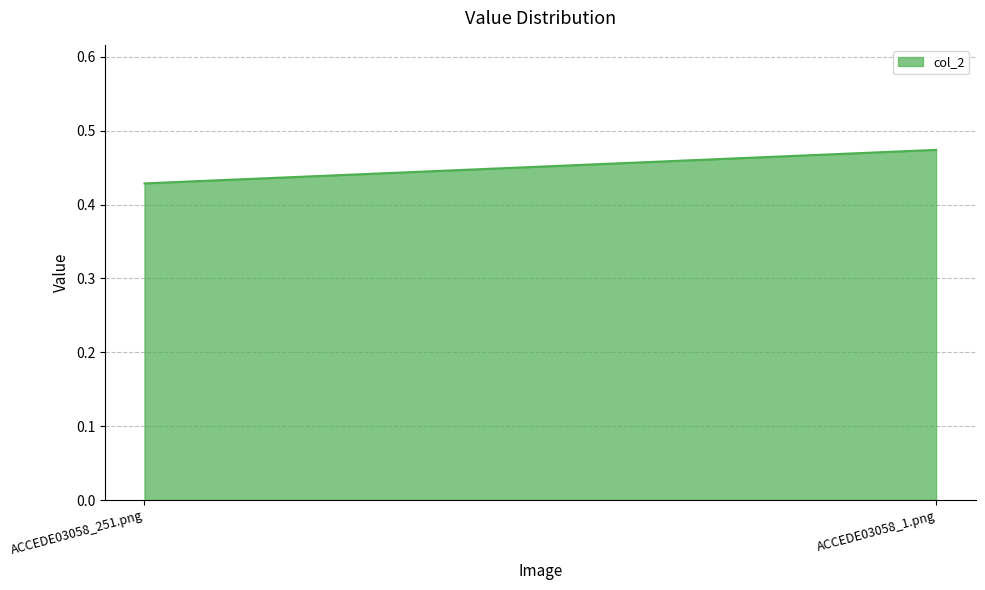

True or false: the data shows 0.5 at ACCEDE03058_1.png.

True